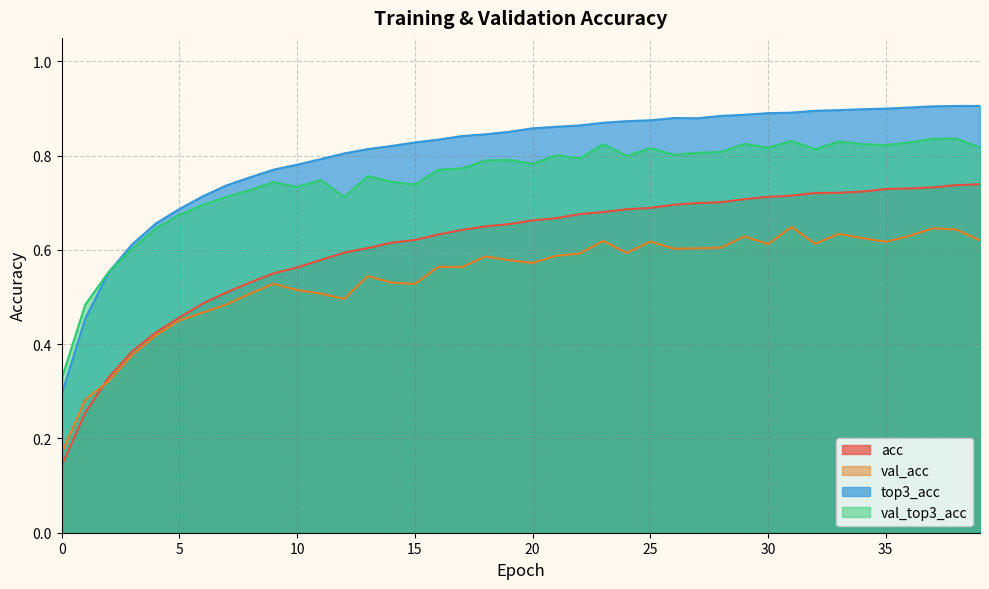

What is the maximum value shown in the chart?

0.9